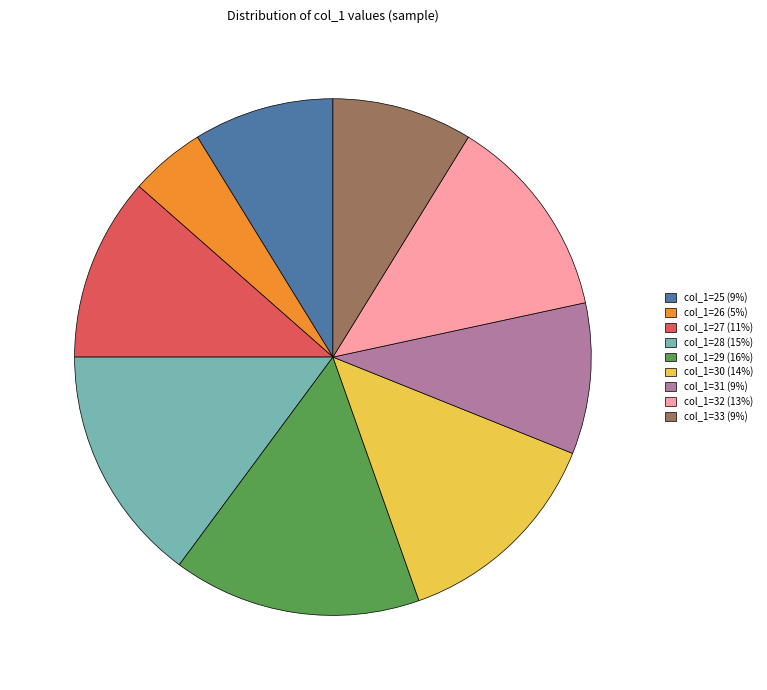

Is there any slice that represents more than half of the pie?

No